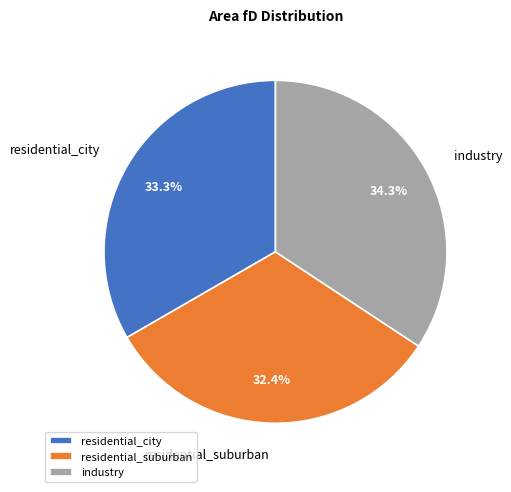

Is it true that residential_city is 47% of the pie?

False